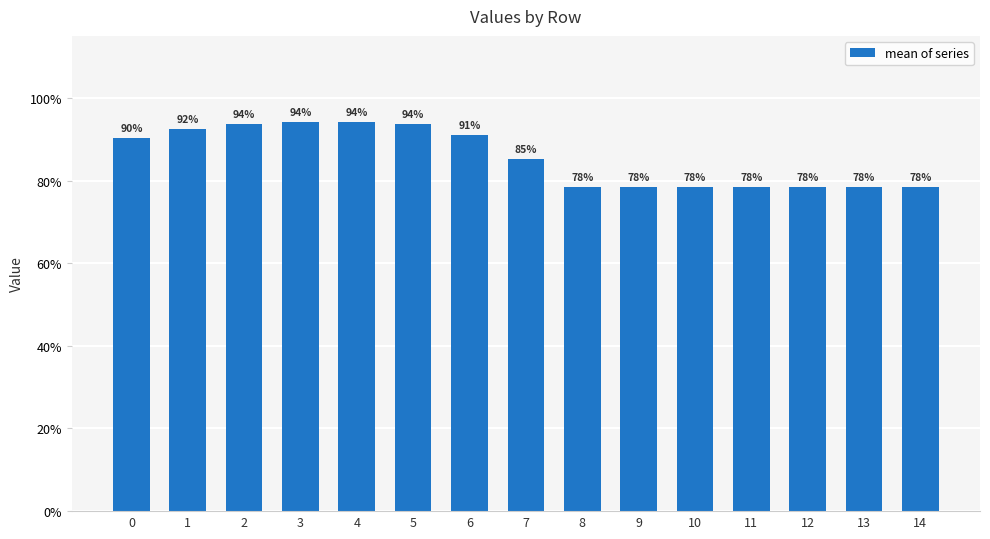

How many data points does each series have?

15